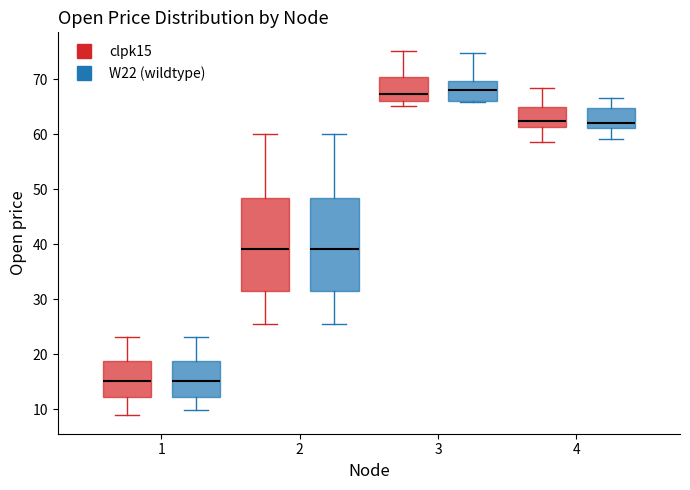

Where is the lower edge of the box for 3 (W22 (wildtype)) on the y-axis? The values are not printed on the chart, so give them approximately, as read against the axis.

66